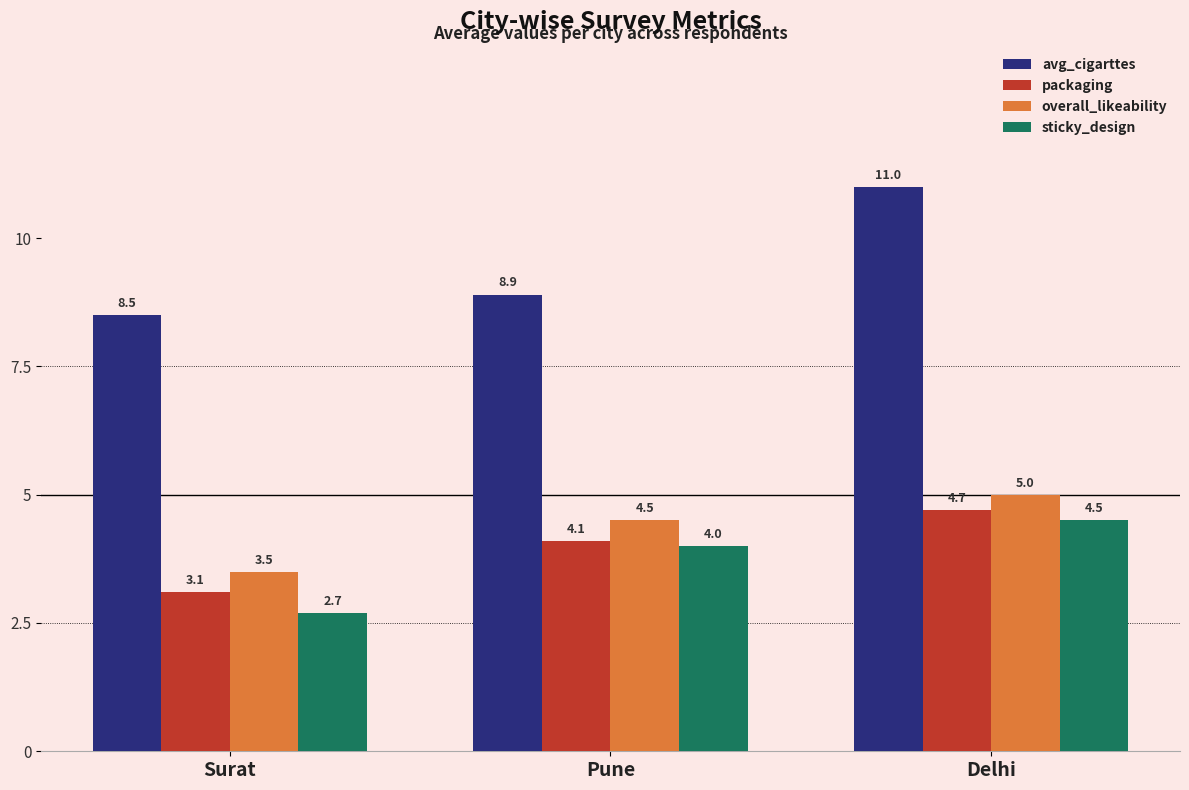

At which category is the sum across all series the highest?

Delhi